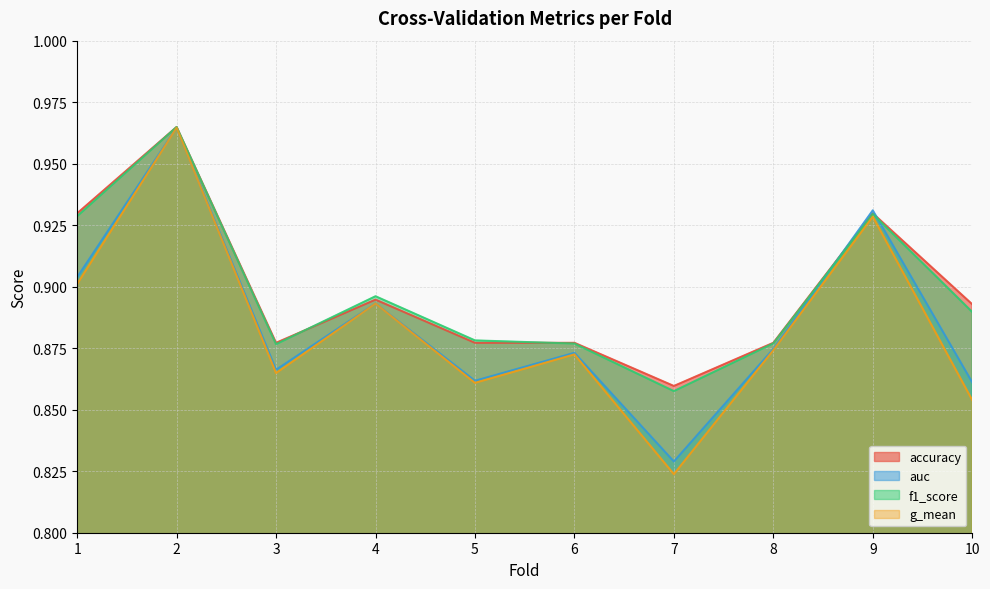

At 3, list the series in order from largest to smallest.

accuracy, f1_score, auc, g_mean